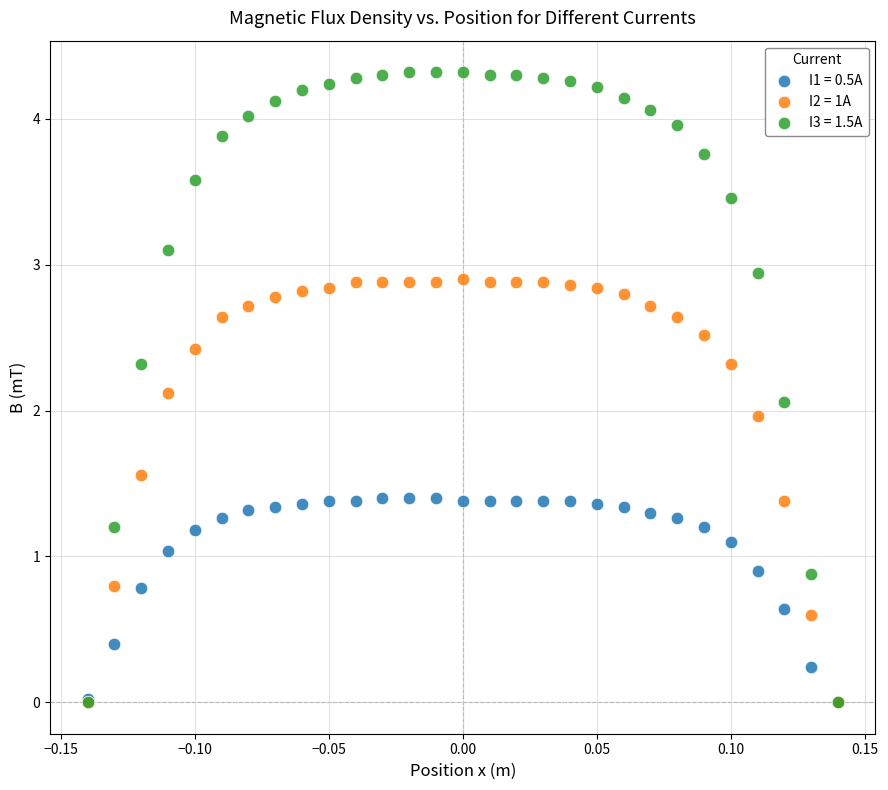

Which series has the largest Y range (max minus min)?

I3 = 1.5A